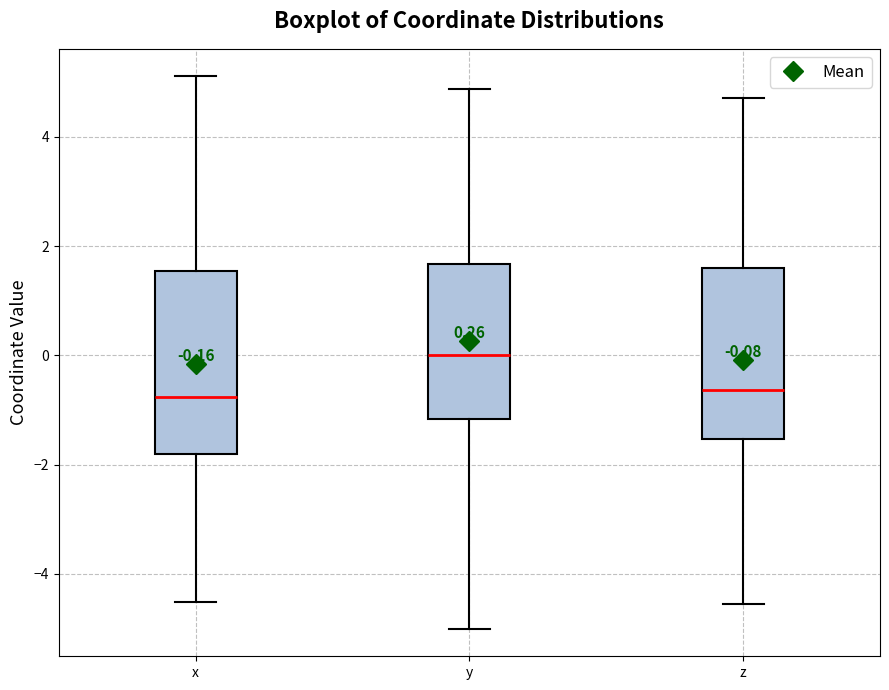

Comparing the boxes themselves (not the whiskers), which one is the tallest?

x